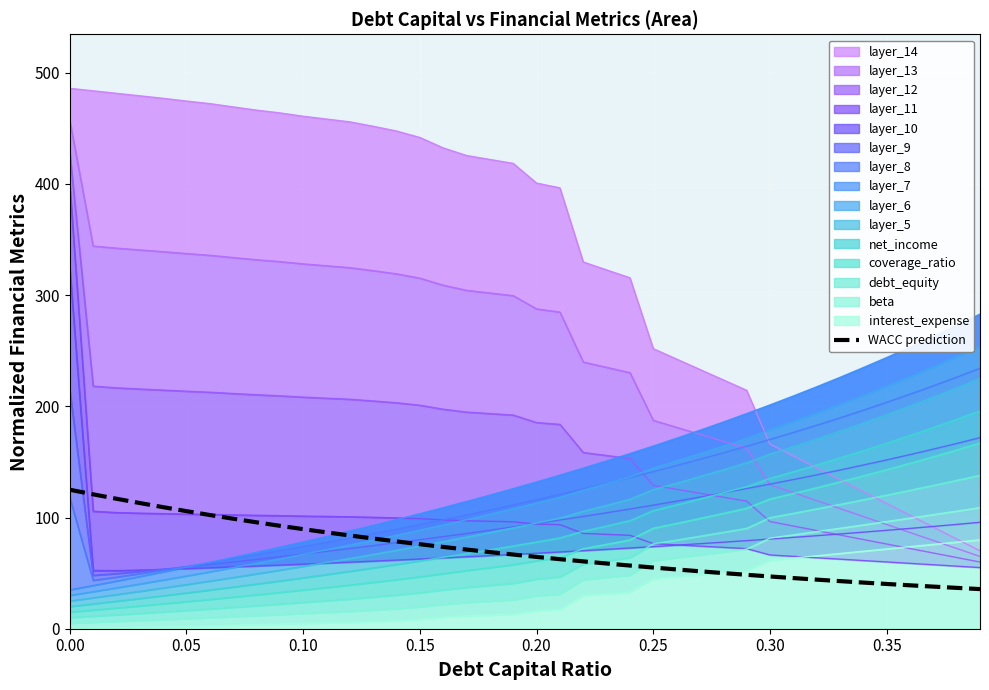

What is the maximum value for WACC prediction?

125.0